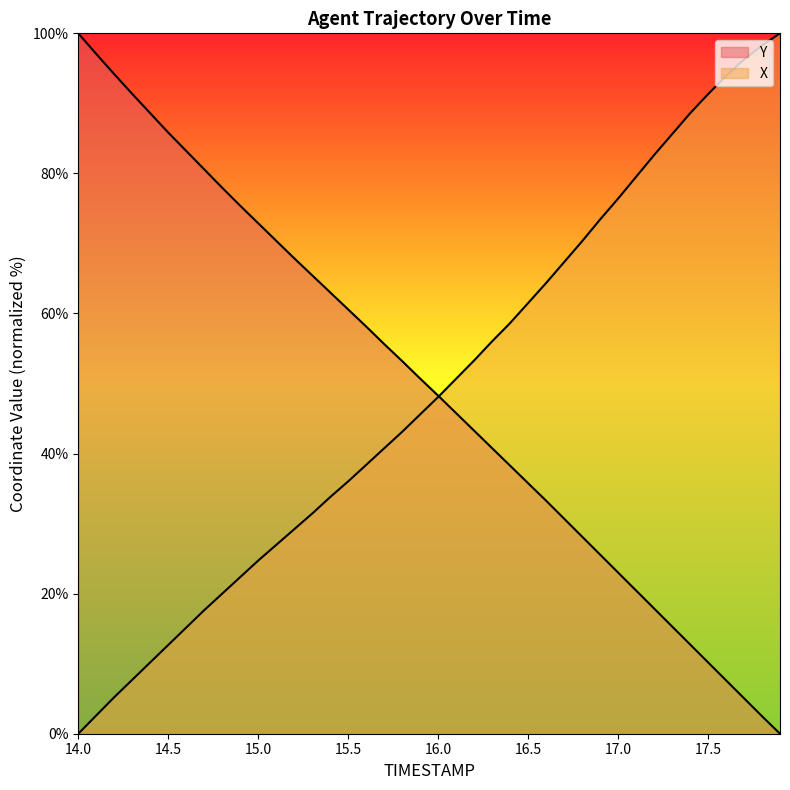

What are all the series names shown in the legend?

X, Y